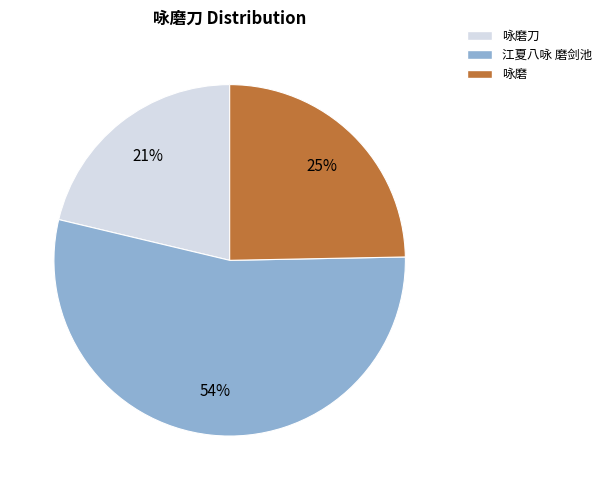

To the nearest percent, what is the difference between the largest and smallest slice percentages?

33%